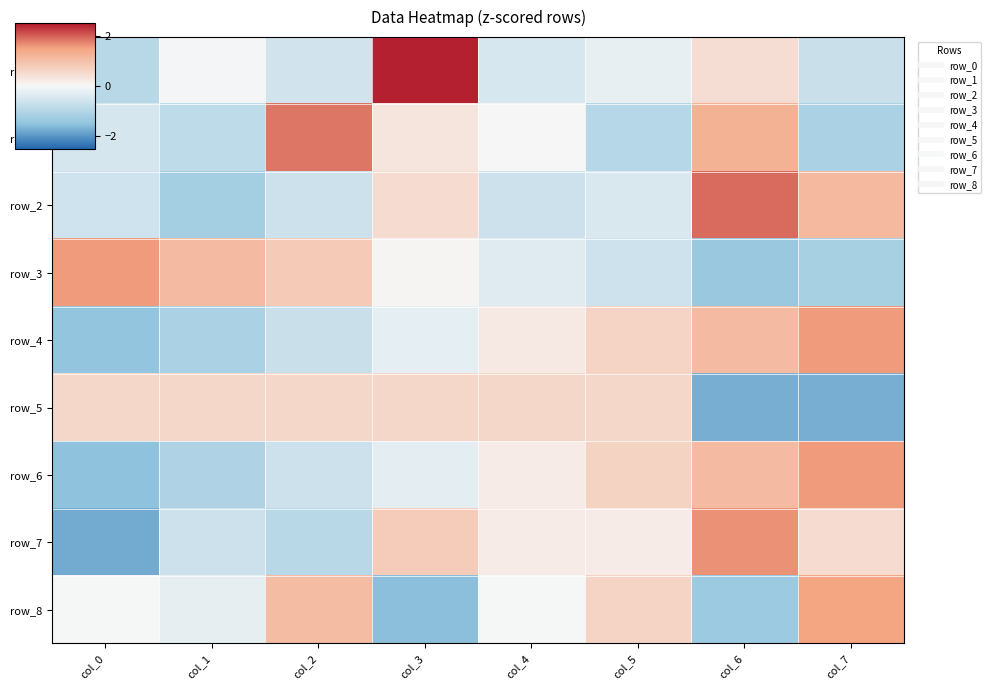

Which label corresponds to the smallest value in the chart?

col_0